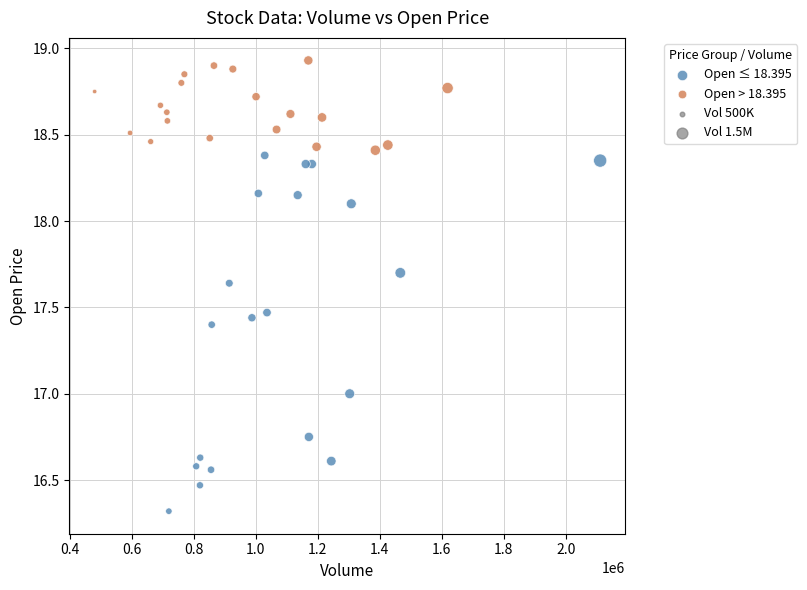

Which series has the largest Y range (max minus min)?

Open ≤ 18.395